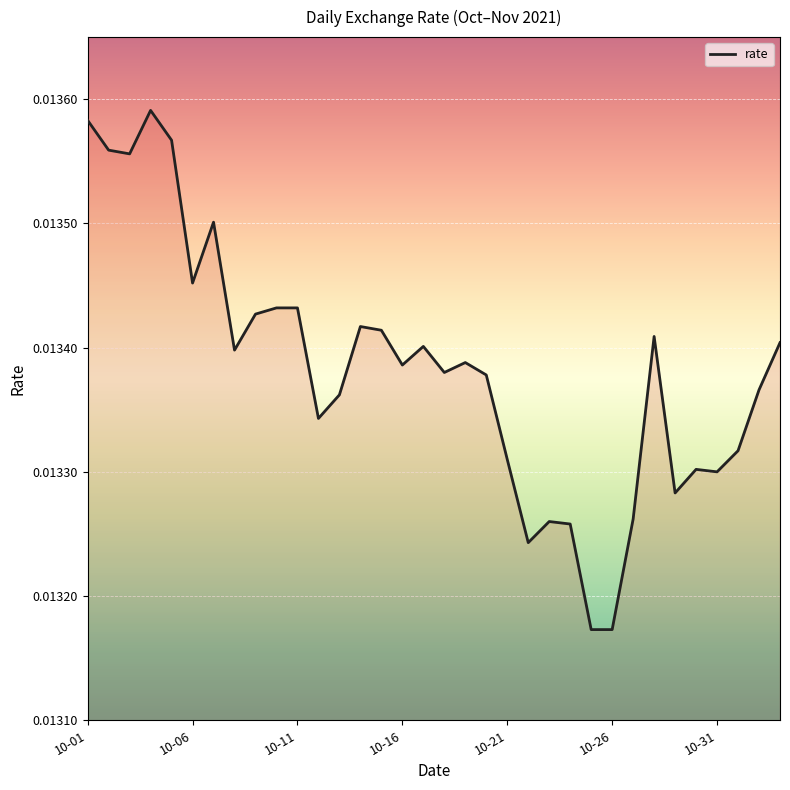

Is this an area chart (filled region under the line)?

Yes